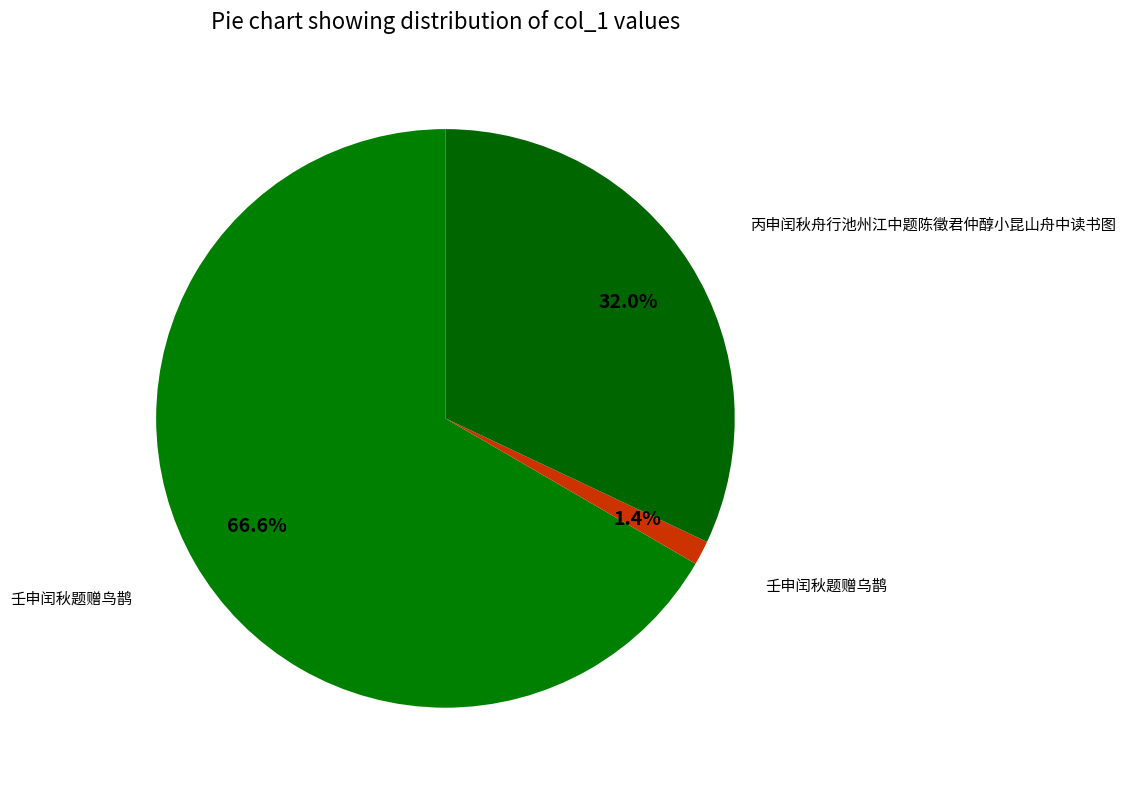

Count the number of slices in the pie.

3